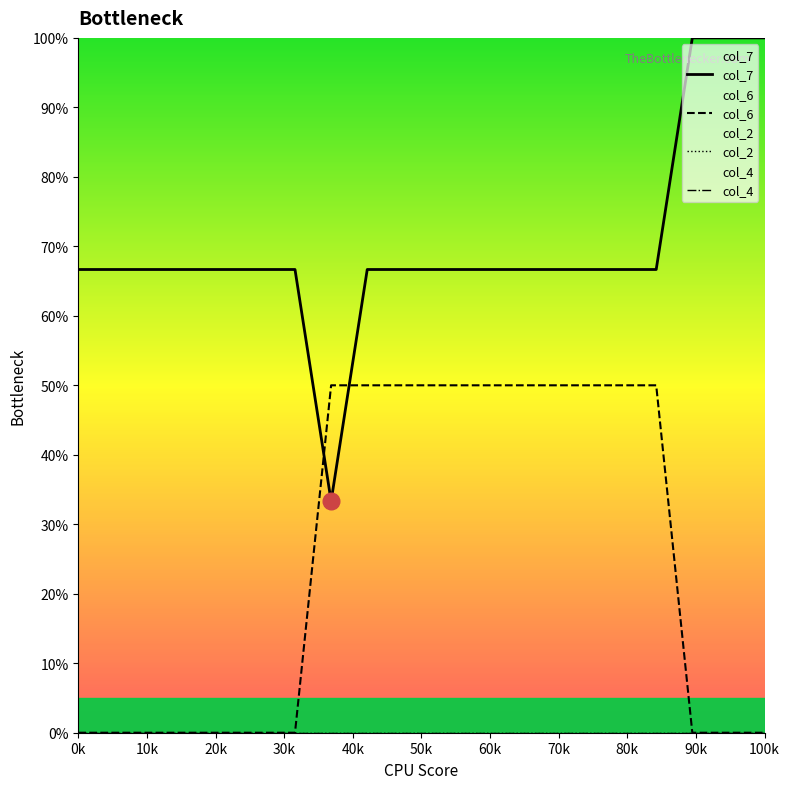

Does the chart have visible grid lines?

No